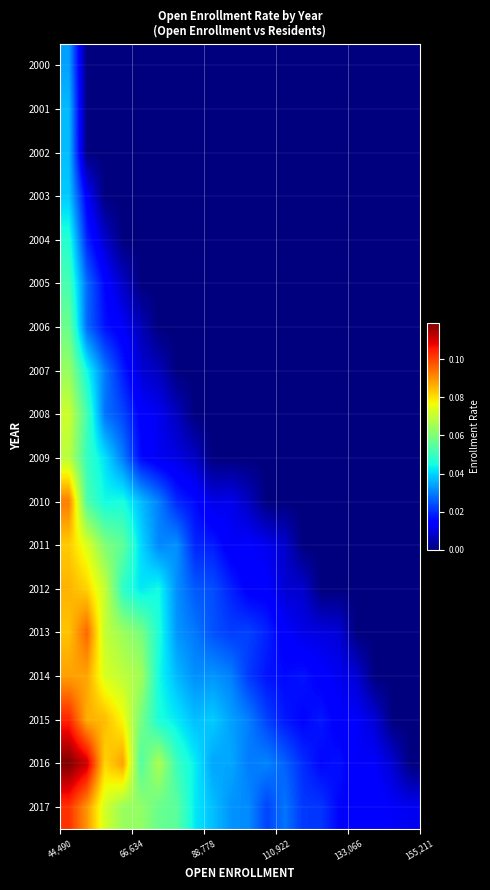

Reading left to right, list all the values displayed in this chart.

row_0: 0.0	0.0	0.0	0.0	0.0	0.0	0.0	0.0	0.0	0.0	0.0	0.0	0.0	0.0	0.0	0.0	0.0	0.0	0.0	0.0
row_1: 0.0	0.0	0.0	0.0	0.0	0.0	0.0	0.0	0.0	0.0	0.0	0.0	0.0	0.0	0.0	0.0	0.0	0.0	0.0	0.0
row_2: 0.0	0.0	0.0	0.0	0.0	0.0	0.0	0.0	0.0	0.0	0.0	0.0	0.0	0.0	0.0	0.0	0.0	0.0	0.0	0.0
row_3: 0.0	0.0	0.0	0.0	0.0	0.0	0.0	0.0	0.0	0.0	0.0	0.0	0.0	0.0	0.0	0.0	0.0	0.0	0.0	0.0
row_4: 0.0	0.0	0.0	0.0	0.0	0.0	0.0	0.0	0.0	0.0	0.0	0.0	0.0	0.0	0.0	0.0	0.0	0.0	0.0	0.0
row_5: 0.1	0.0	0.0	0.0	0.0	0.0	0.0	0.0	0.0	0.0	0.0	0.0	0.0	0.0	0.0	0.0	0.0	0.0	0.0	0.0
row_6: 0.1	0.0	0.0	0.0	0.0	0.0	0.0	0.0	0.0	0.0	0.0	0.0	0.0	0.0	0.0	0.0	0.0	0.0	0.0	0.0
row_7: 0.1	0.0	0.0	0.0	0.0	0.0	0.0	0.0	0.0	0.0	0.0	0.0	0.0	0.0	0.0	0.0	0.0	0.0	0.0	0.0
row_8: 0.1	0.1	0.0	0.0	0.0	0.0	0.0	0.0	0.0	0.0	0.0	0.0	0.0	0.0	0.0	0.0	0.0	0.0	0.0	0.0
row_9: 0.1	0.0	0.0	0.0	0.0	0.0	0.0	0.0	0.0	0.0	0.0	0.0	0.0	0.0	0.0	0.0	0.0	0.0	0.0	0.0
row_10: 0.1	0.1	0.0	0.0	0.0	0.0	0.0	0.0	0.0	0.0	0.0	0.0	0.0	0.0	0.0	0.0	0.0	0.0	0.0	0.0
row_11: 0.1	0.1	0.1	0.1	0.0	0.0	0.0	0.0	0.0	0.0	0.0	0.0	0.0	0.0	0.0	0.0	0.0	0.0	0.0	0.0
row_12: 0.1	0.1	0.1	0.0	0.0	0.0	0.0	0.0	0.0	0.0	0.0	0.0	0.0	0.0	0.0	0.0	0.0	0.0	0.0	0.0
row_13: 0.1	0.1	0.1	0.1	0.1	0.0	0.0	0.0	0.0	0.0	0.0	0.0	0.0	0.0	0.0	0.0	0.0	0.0	0.0	0.0
row_14: 0.1	0.1	0.1	0.1	0.1	0.0	0.0	0.0	0.0	0.0	0.0	0.0	0.0	0.0	0.0	0.0	0.0	0.0	0.0	0.0
row_15: 0.1	0.1	0.1	0.1	0.1	0.0	0.0	0.0	0.0	0.0	0.0	0.0	0.0	0.0	0.0	0.0	0.0	0.0	0.0	0.0
row_16: 0.1	0.1	0.1	0.1	0.1	0.1	0.1	0.0	0.0	0.0	0.0	0.0	0.0	0.0	0.0	0.0	0.0	0.0	0.0	0.0
row_17: 0.1	0.1	0.1	0.1	0.1	0.1	0.1	0.0	0.0	0.0	0.0	0.0	0.0	0.0	0.0	0.0	0.0	0.0	0.0	0.0